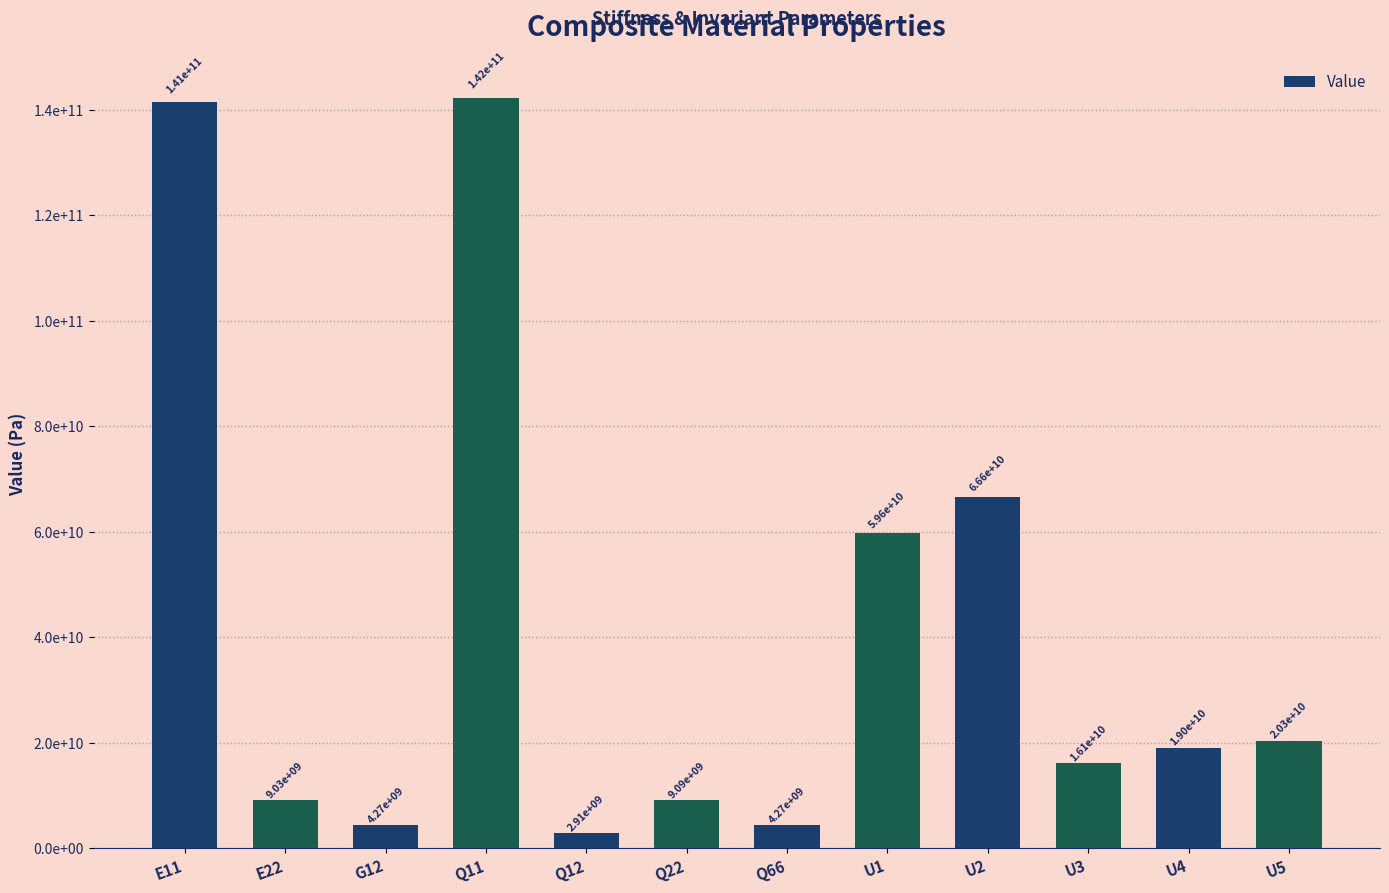

Is it true that the value at Q11 is 142273249546.4?

True